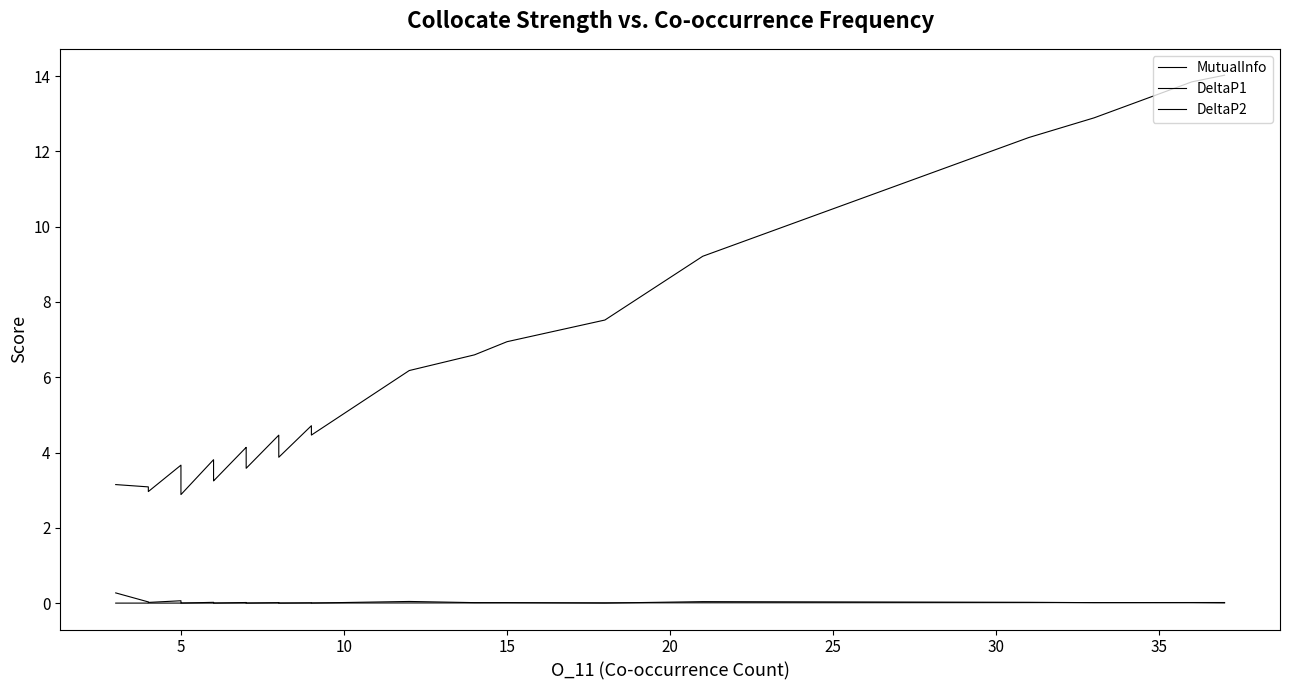

Reading left to right, what are all the values shown in this chart?

MutualInfo: 3.1	3.1	3.0	3.0	3.0	3.7	3.2	3.1	3.1	3.0	3.0	2.9	2.9	3.8	3.6	3.5	3.5	3.4	3.4	3.3	3.2	4.1	4.1	4.0	3.6	3.6	4.5	4.0	3.9	4.7	4.5	6.2	6.6	6.9	7.5	9.2	12.4	12.9	13.8	14.0
DeltaP1: 0.3	0.0	0.0	0.0	0.0	0.1	0.0	0.0	0.0	0.0	0.0	0.0	0.0	0.0	0.0	0.0	0.0	0.0	0.0	0.0	0.0	0.0	0.0	0.0	0.0	0.0	0.0	0.0	0.0	0.0	0.0	0.0	0.0	0.0	0.0	0.0	0.0	0.0	0.0	0.0
DeltaP2: 0.0	0.0	0.0	0.0	0.0	0.0	0.0	0.0	0.0	0.0	0.0	0.0	0.0	0.0	0.0	0.0	0.0	0.0	0.0	0.0	0.0	0.0	0.0	0.0	0.0	0.0	0.0	0.0	0.0	0.0	0.0	0.0	0.0	0.0	0.0	0.0	0.0	0.0	0.0	0.0